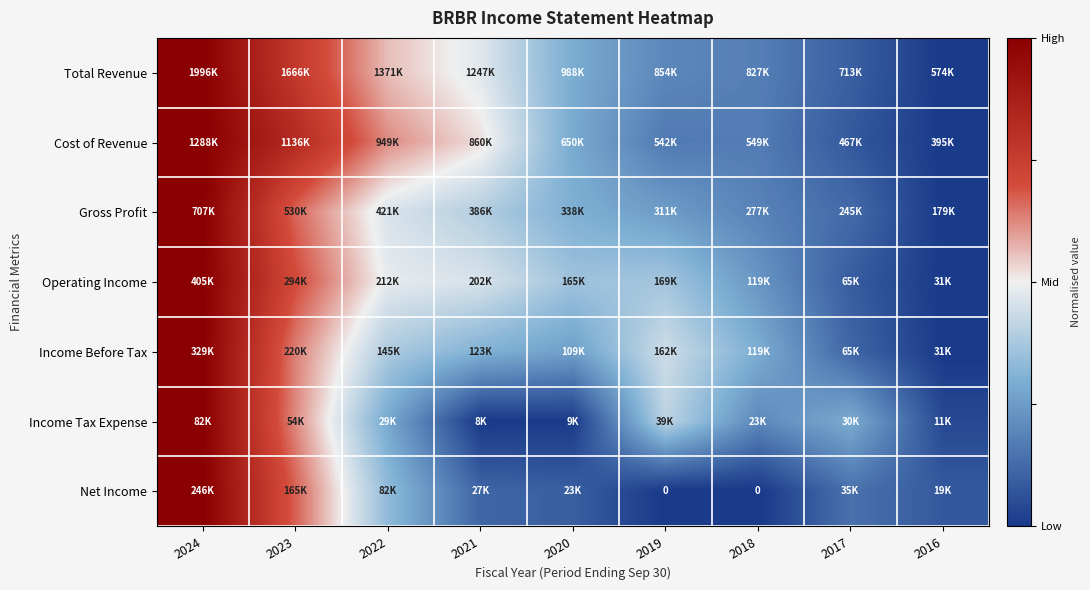

At which category is the sum across all series the highest?

2024